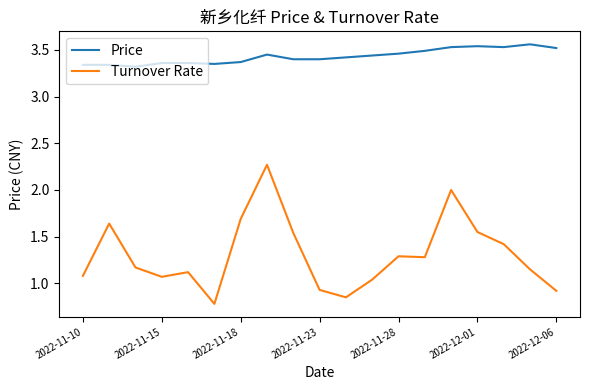

Does the chart display data point markers on the line(s)?

No